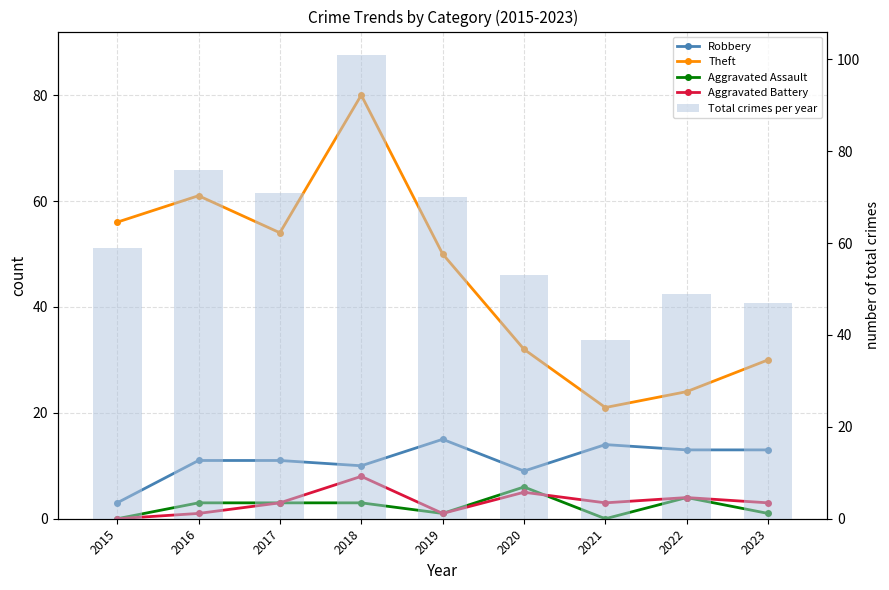

What is the value of the Robbery bar at the 5th from the left?

15